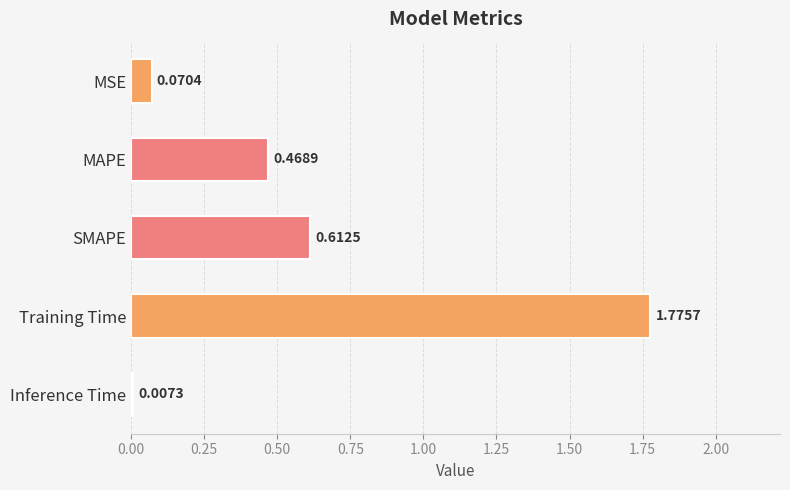

What is the label of the 5th bar from the bottom?

MSE